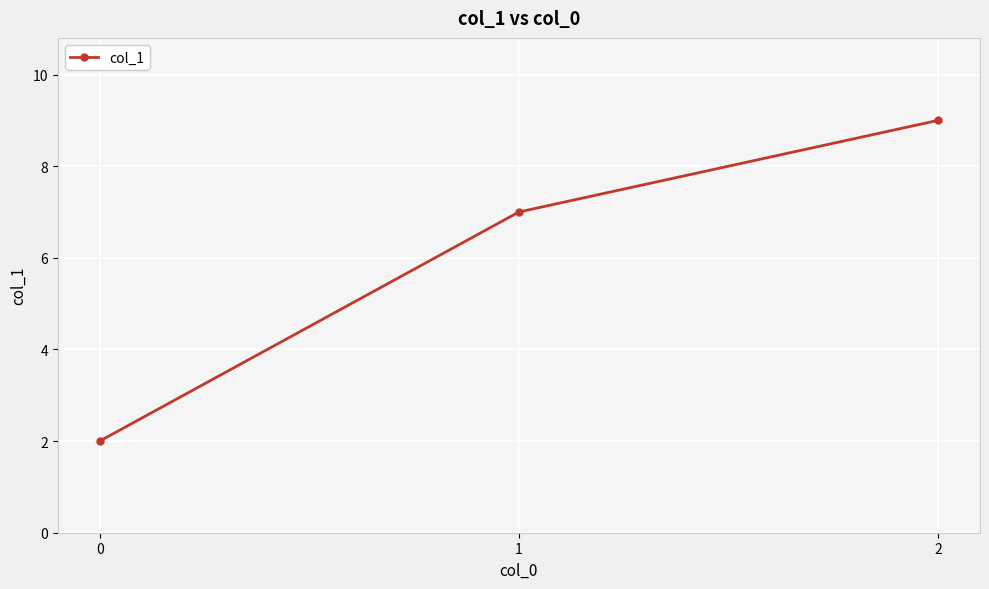

True or false: the data shows 2 at 0.

True